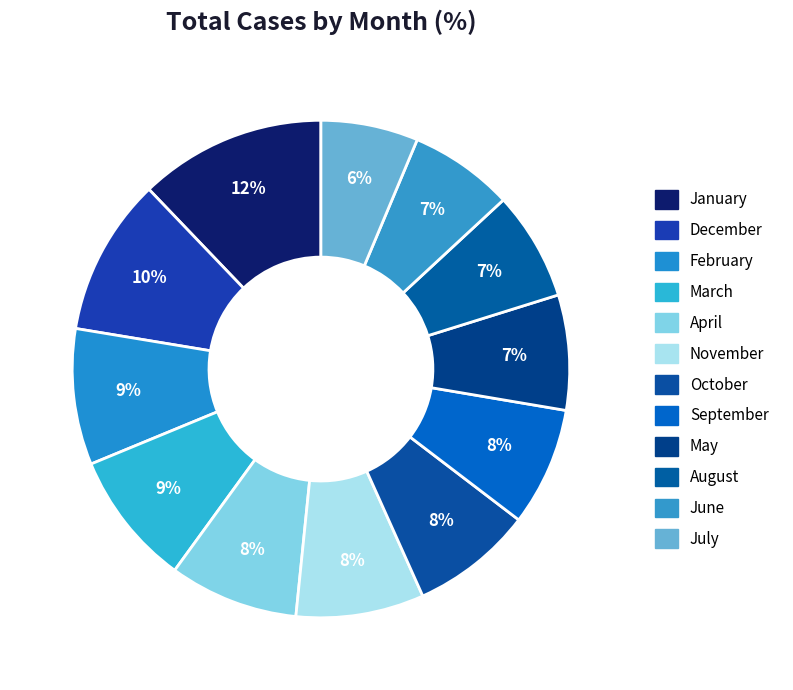

What percentage is the September slice, to the nearest percent?

8%